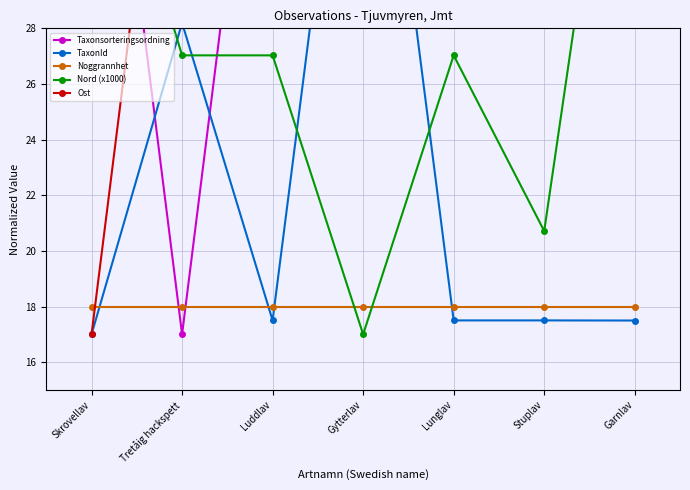

What is the approximate value of TaxonId at Tretåig hackspett?

28.2